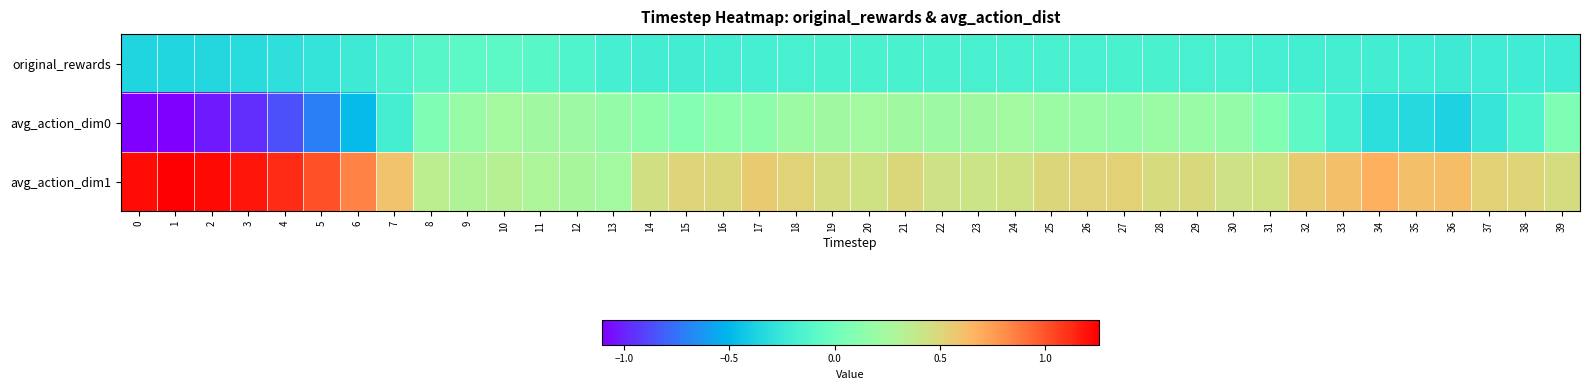

Reading left to right, list all the values displayed in this chart.

original_rewards: 0=-0.4	1=-0.4	2=-0.3	3=-0.3	4=-0.3	5=-0.3	6=-0.2	7=-0.2	8=-0.1	9=-0.1	10=-0.1	11=-0.1	12=-0.1	13=-0.2	14=-0.2	15=-0.2	16=-0.2	17=-0.2	18=-0.2	19=-0.2	20=-0.2	21=-0.2	22=-0.2	23=-0.2	24=-0.2	25=-0.2	26=-0.2	27=-0.2	28=-0.2	29=-0.2	30=-0.2	31=-0.2	32=-0.2	33=-0.2	34=-0.2	35=-0.2	36=-0.2	37=-0.2	38=-0.2	39=-0.2
avg_action_dim0: 0=-1.1	1=-1.1	2=-1.0	3=-1.0	4=-0.9	5=-0.7	6=-0.5	7=-0.2	8=0.1	9=0.2	10=0.2	11=0.2	12=0.2	13=0.2	14=0.1	15=0.1	16=0.1	17=0.1	18=0.2	19=0.2	20=0.2	21=0.2	22=0.2	23=0.2	24=0.2	25=0.2	26=0.2	27=0.2	28=0.2	29=0.2	30=0.2	31=0.1	32=-0.1	33=-0.2	34=-0.3	35=-0.3	36=-0.4	37=-0.3	38=-0.1	39=0.1
avg_action_dim1: 0=1.2	1=1.3	2=1.2	3=1.2	4=1.1	5=1.0	6=0.8	7=0.6	8=0.4	9=0.3	10=0.3	11=0.3	12=0.3	13=0.2	14=0.5	15=0.5	16=0.5	17=0.6	18=0.5	19=0.5	20=0.4	21=0.5	22=0.4	23=0.4	24=0.4	25=0.5	26=0.5	27=0.5	28=0.5	29=0.5	30=0.4	31=0.4	32=0.6	33=0.6	34=0.7	35=0.6	36=0.6	37=0.5	38=0.5	39=0.5